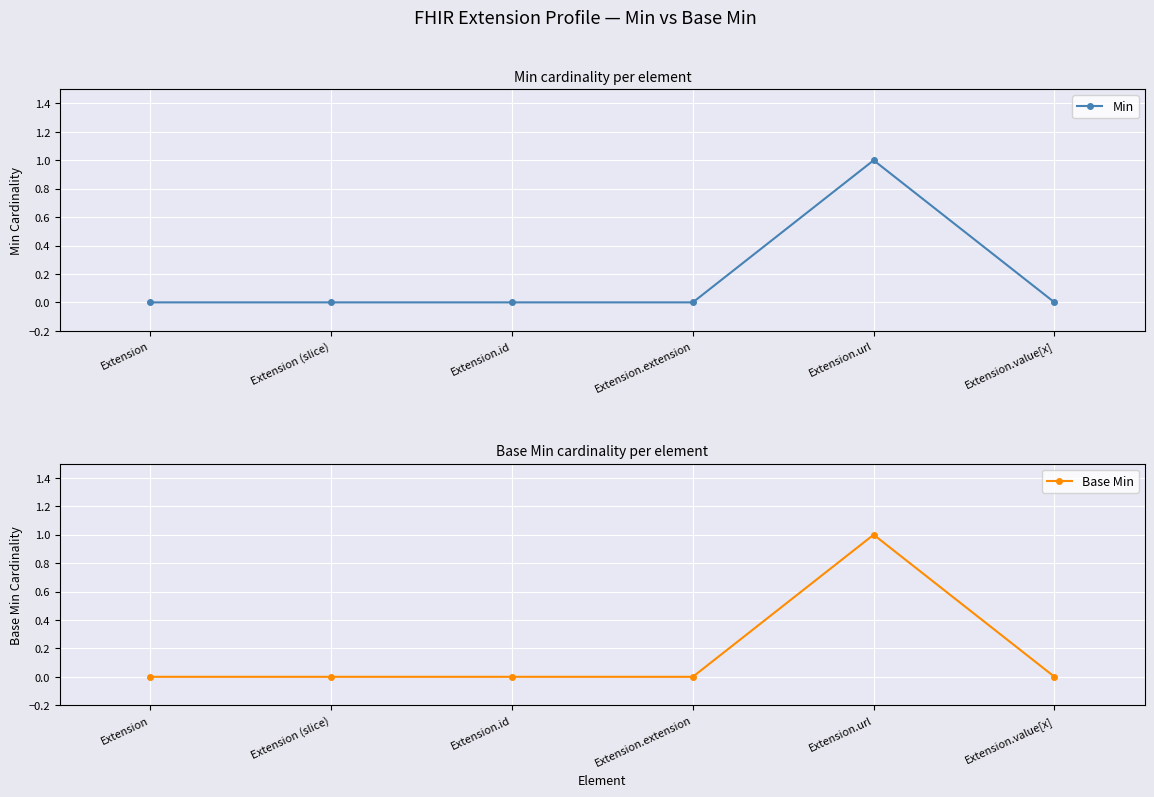

What is the difference between the Min values at Extension.url and Extension.id?

1